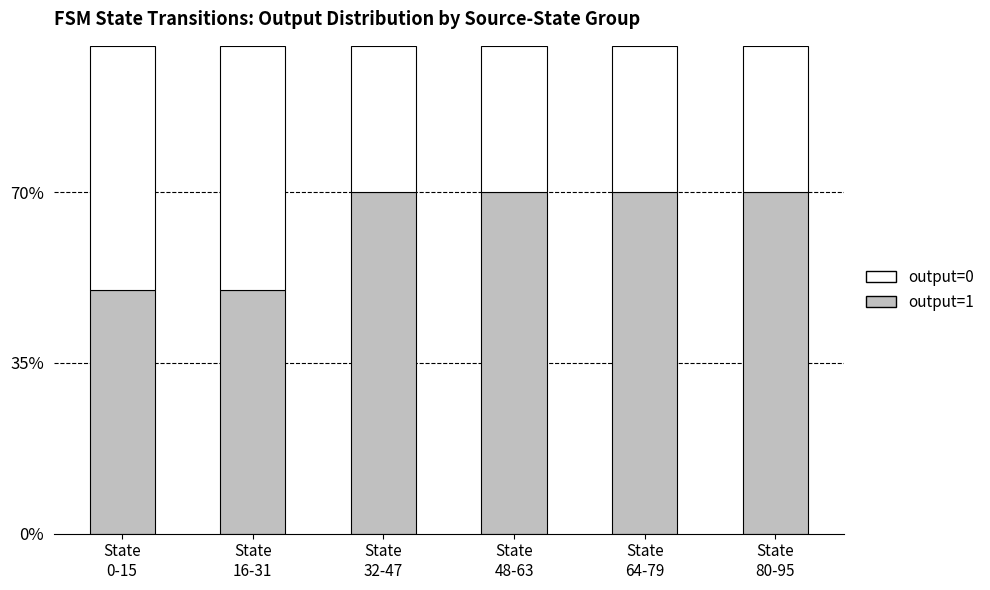

How many categories are shown in the chart?

6